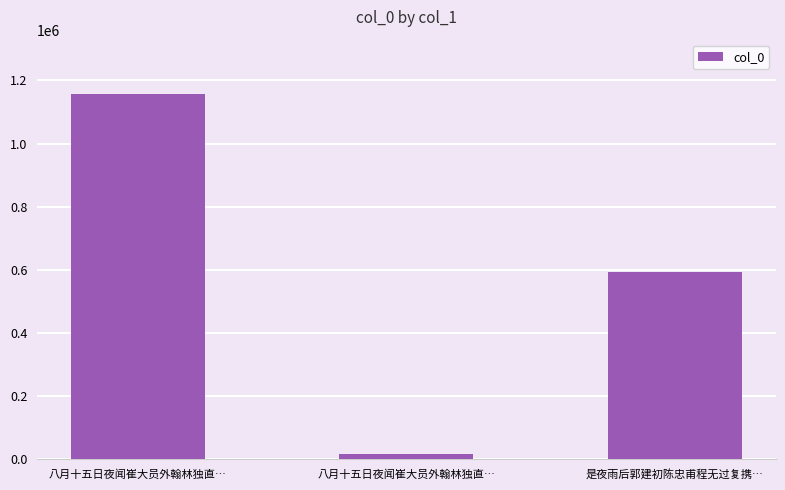

Count the number of data series in this chart.

1